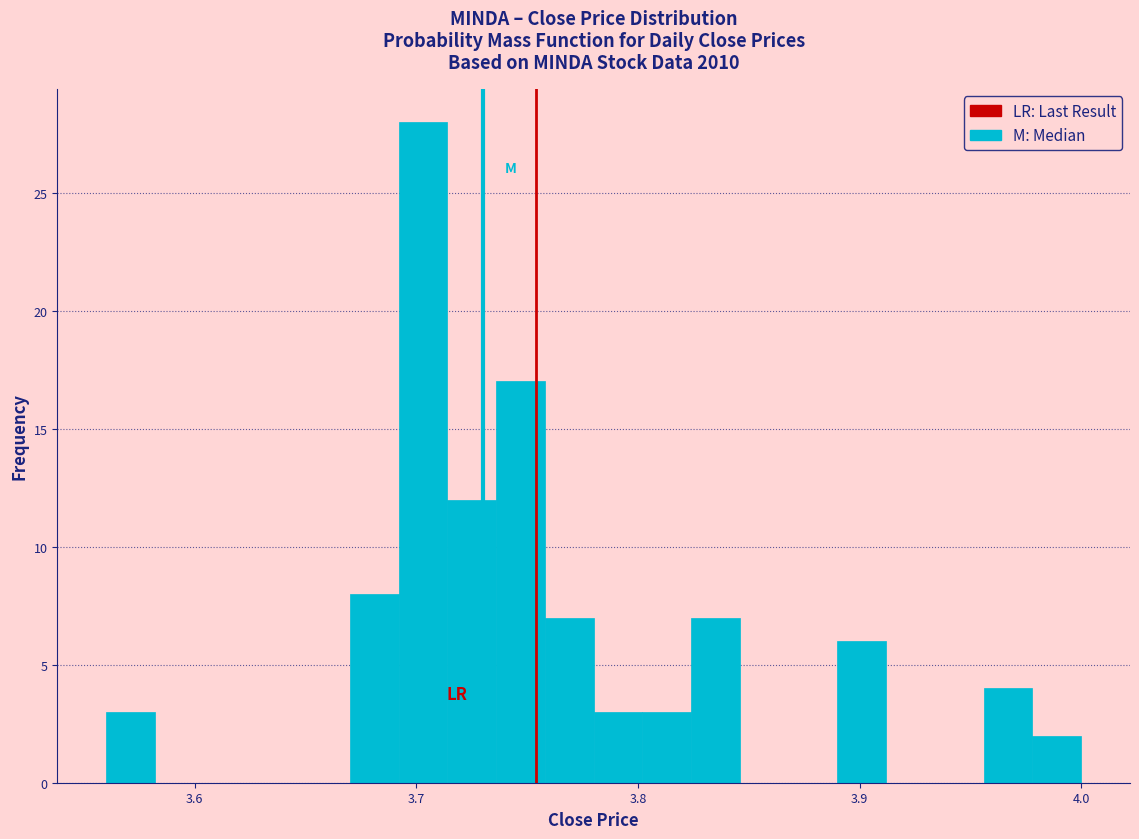

Around what value on the x-axis is the tallest bar? Give the approximate position of its centre, as read against the axis.

3.70